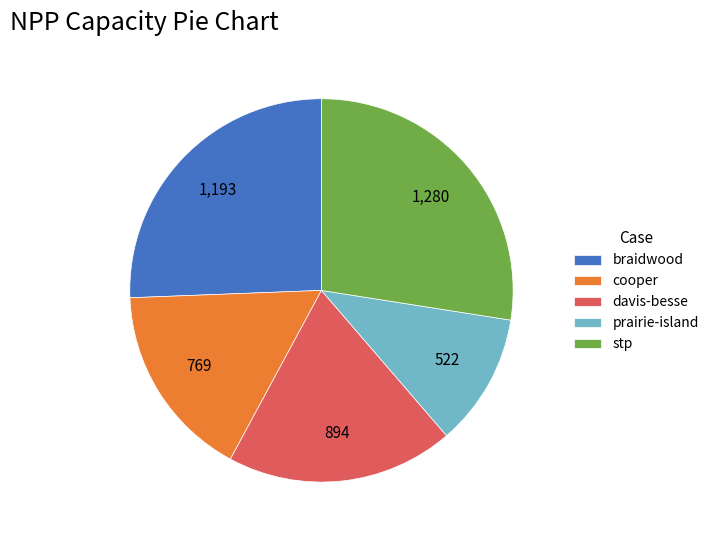

Which has a higher value, prairie-island or davis-besse?

davis-besse